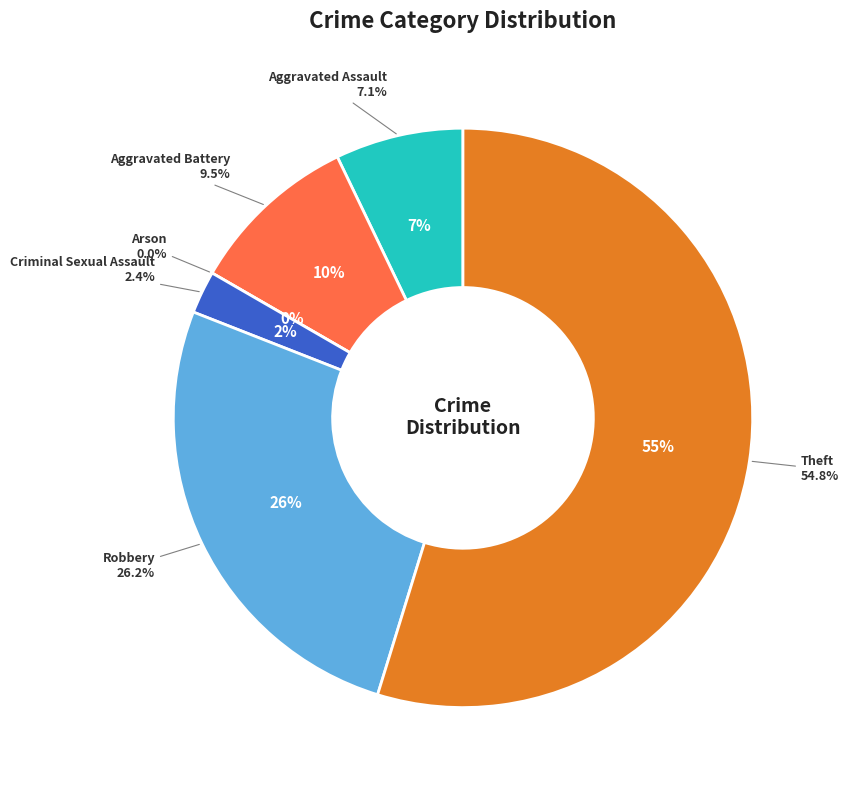

Is there any slice that represents more than half of the pie?

Yes